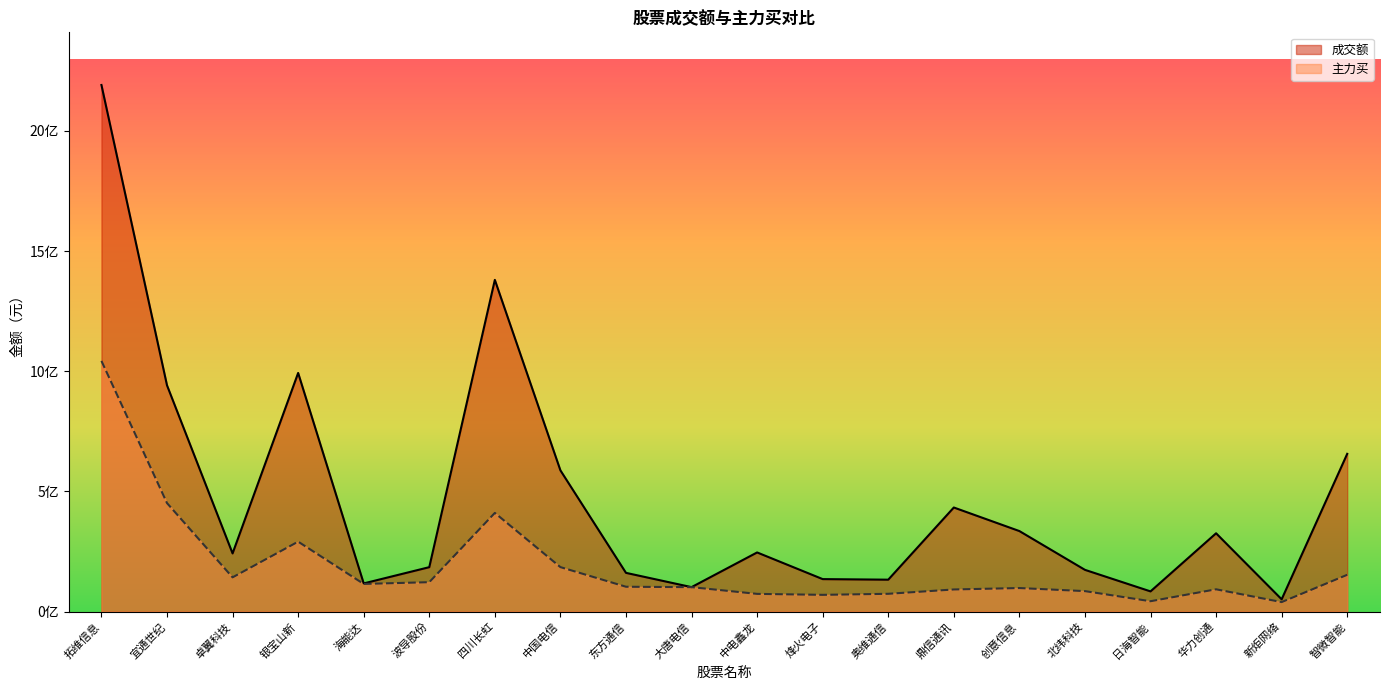

True or false: 主力买 and 成交额 intersect in this chart.

False